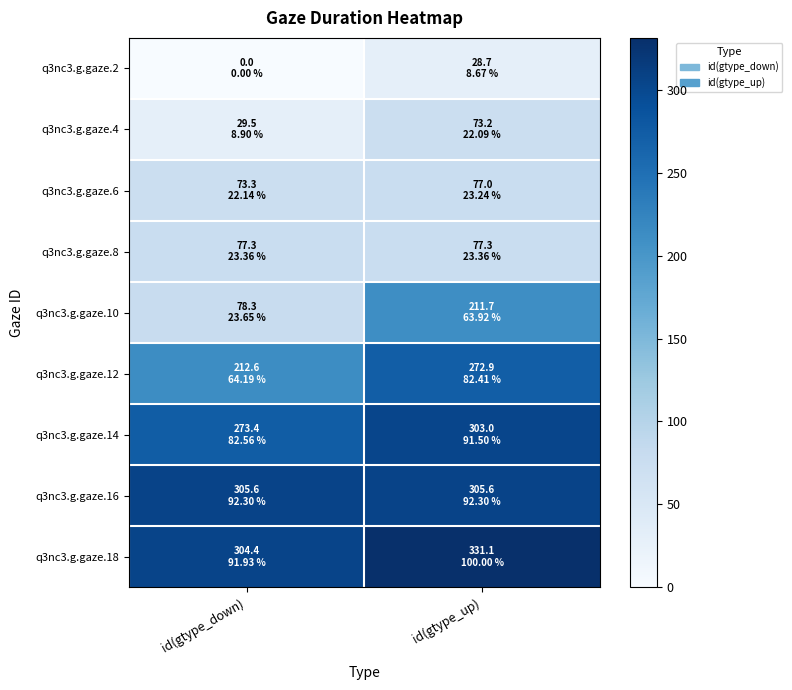

Which series has the largest total across all categories?

q3nc3.g.gaze.18